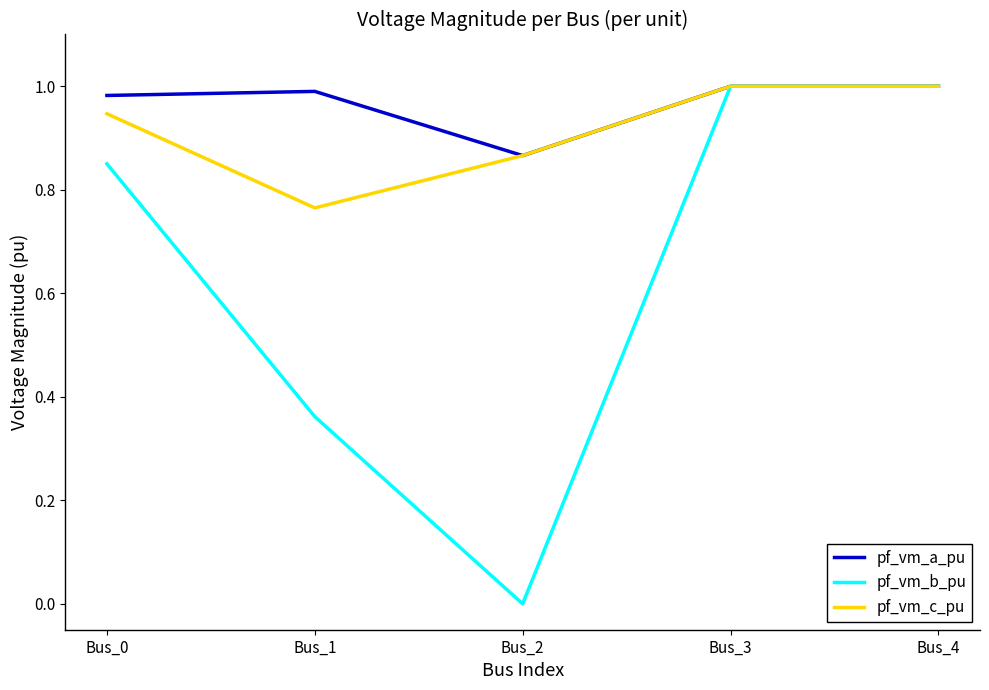

What is the difference between the pf_vm_c_pu values at Bus_1 and Bus_3?

0.2